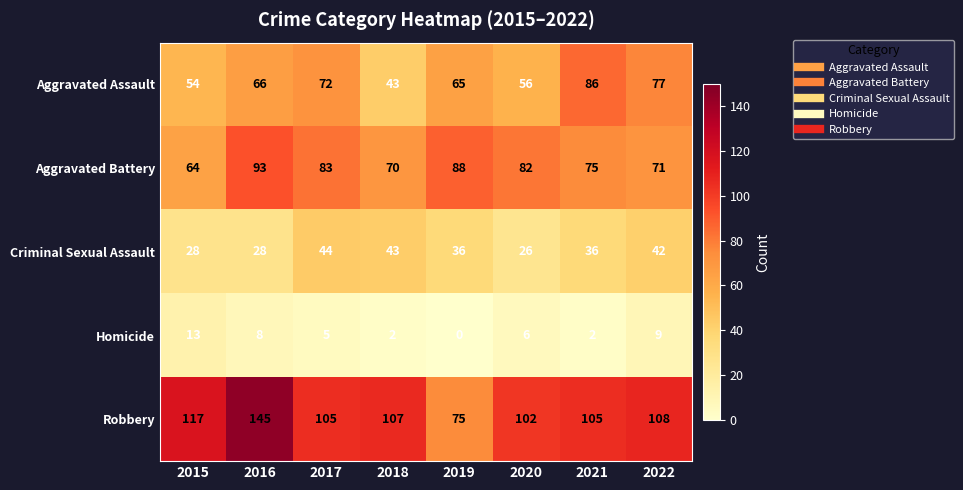

What is the difference between the maximum and minimum values in the Homicide series?

13